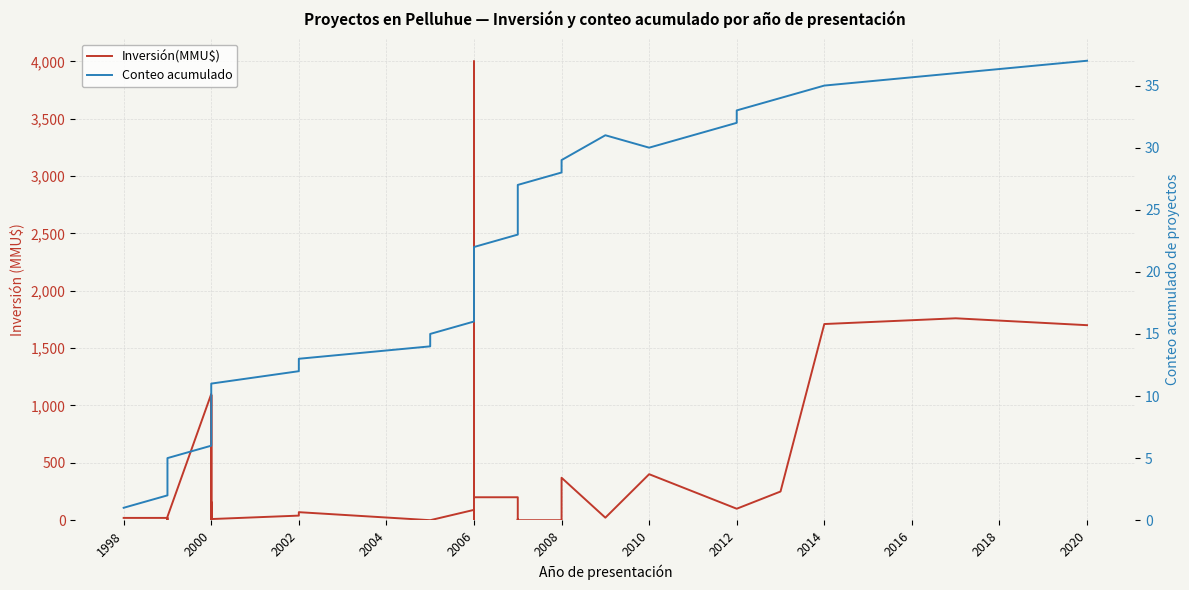

True or false: Inversión(MMU$) and Conteo acumulado intersect in this chart.

True